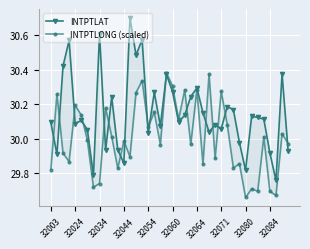

How many intersections are there between INTPTLAT and INTPTLONG (scaled)?

17